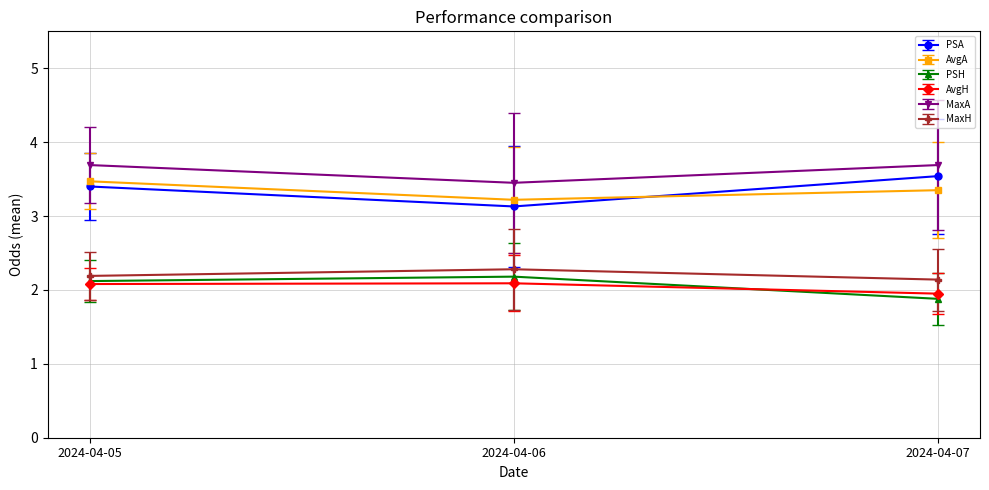

What is the highest value of the PSH series?

2.2